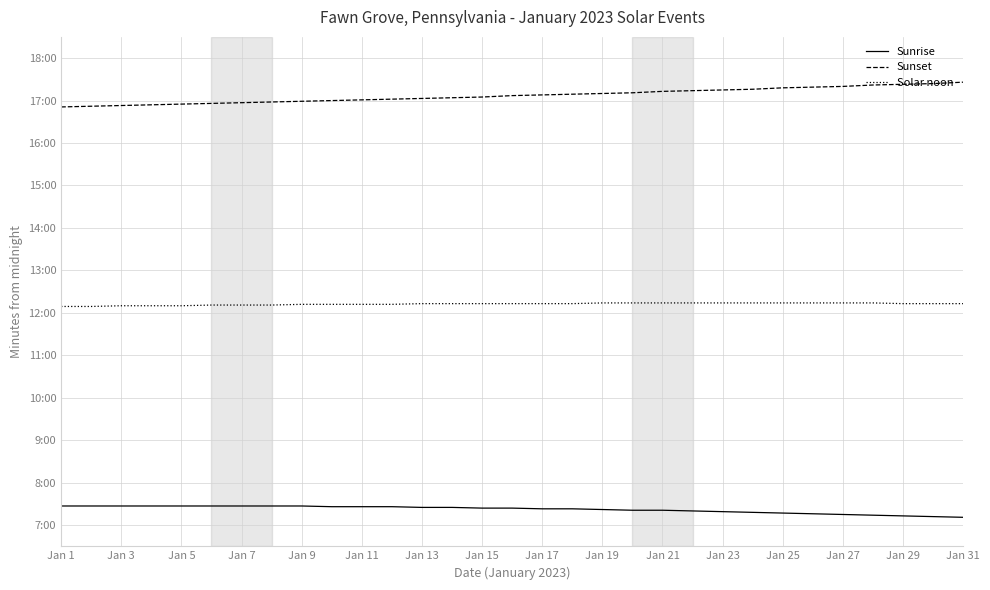

Does the chart display data point markers on the line(s)?

No